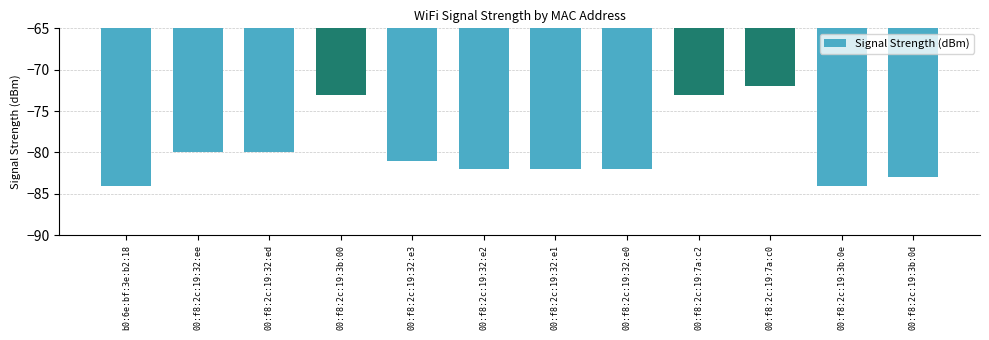

The value at 00:f8:2c:19:32:e1 is -145. True or false?

False